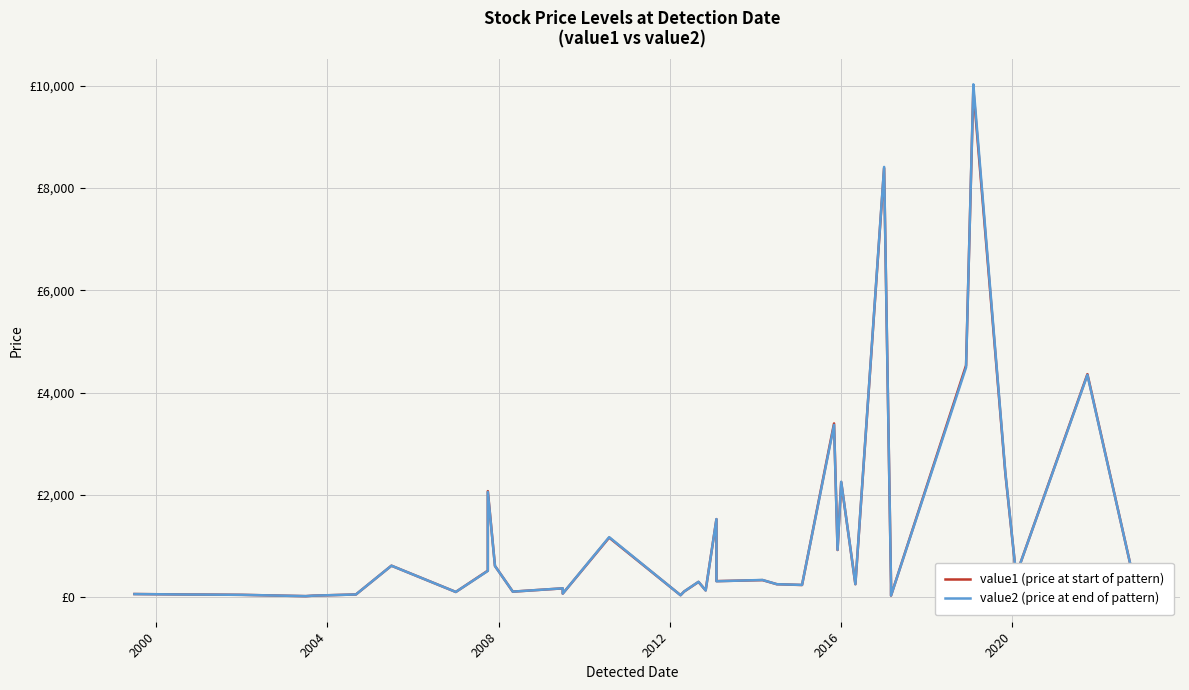

What are all the series names shown in the legend?

value1 (price at start of pattern), value2 (price at end of pattern)